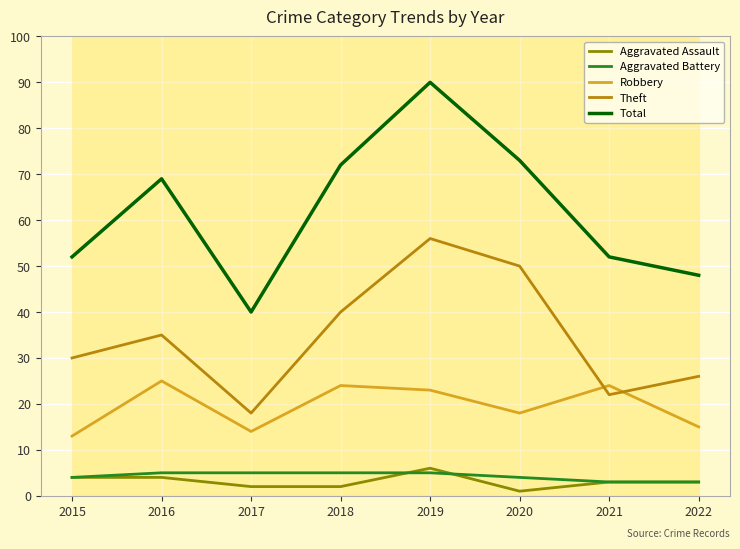

Which series ends up on top after the final intersection of Theft and Robbery?

Theft